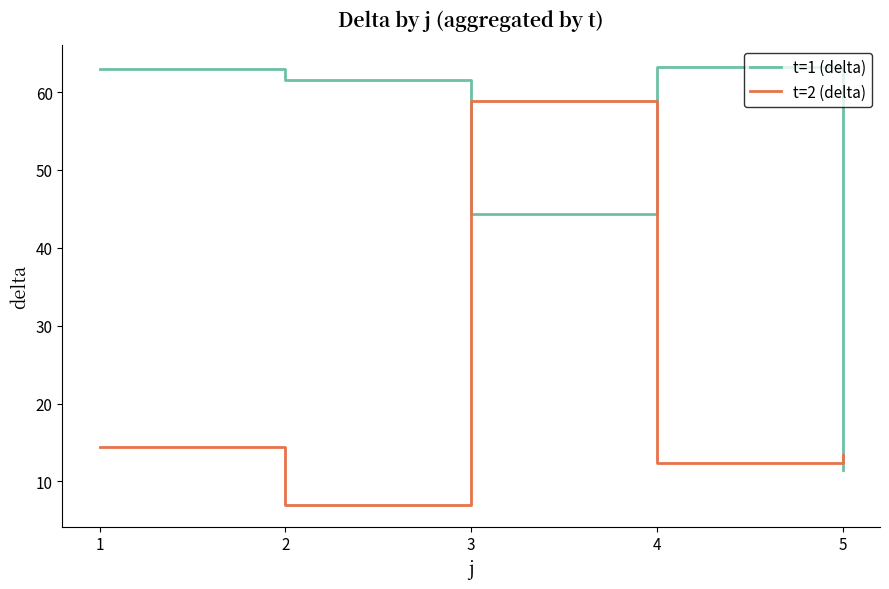

What is the difference between the maximum and minimum values in the t=1 (delta) series?

51.8